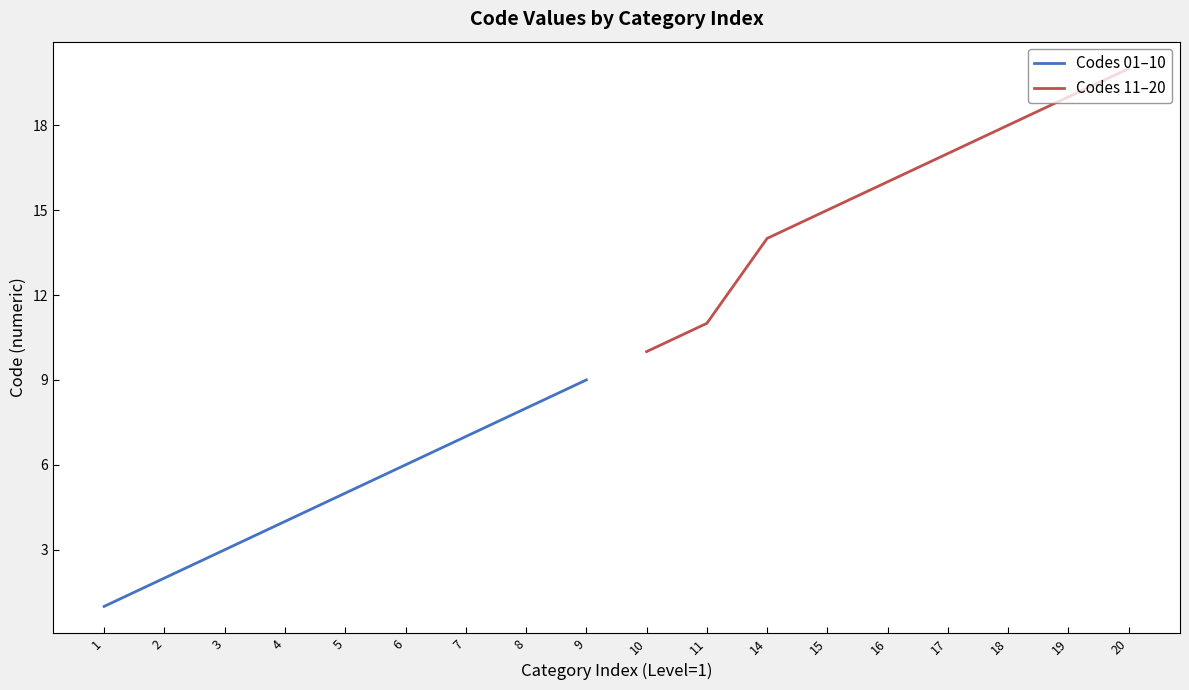

List the series in order of their overall mean, highest first.

Codes 11–20, Codes 01–10